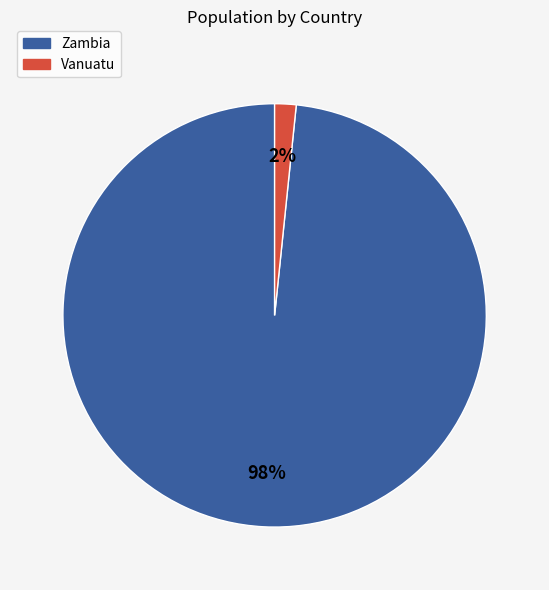

What percentage is the Vanuatu slice, to the nearest percent?

2%